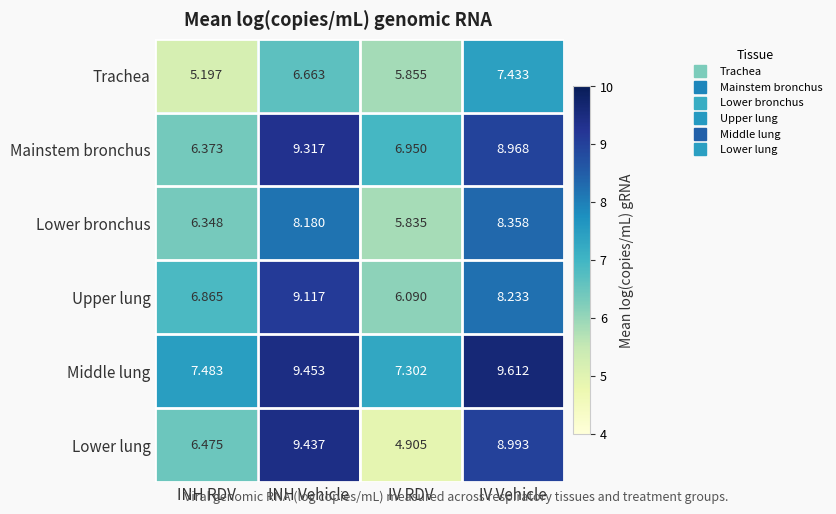

At which label is Mainstem bronchus closest to 7?

IV RDV